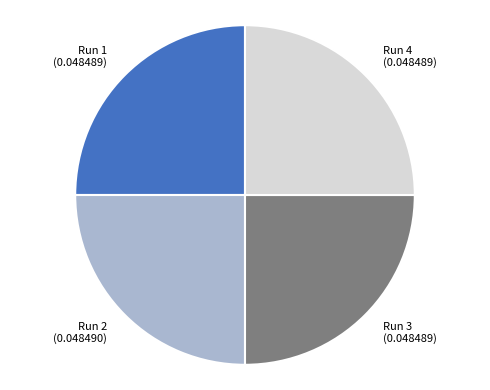

How many slices are in this pie chart?

4